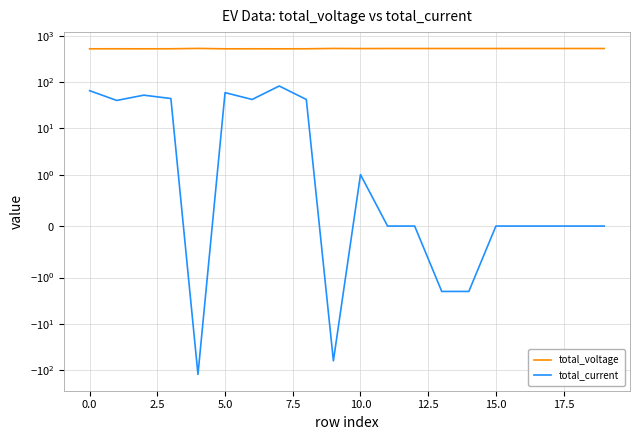

Which series has the largest range (max minus min)?

total_current